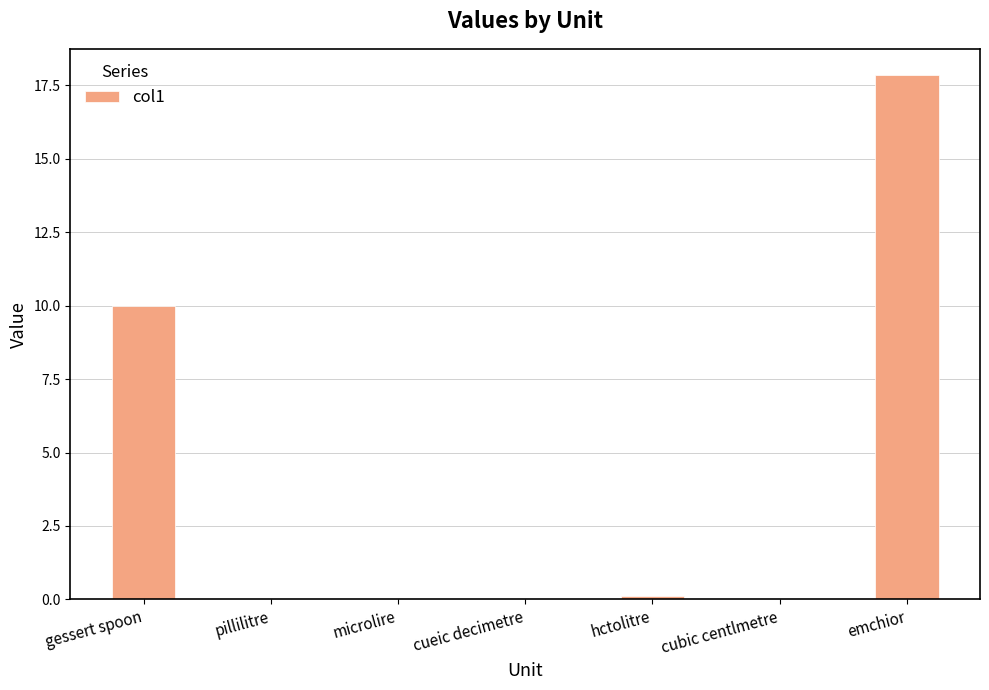

What is the difference between the values at emchior and cueic decimetre?

17.9